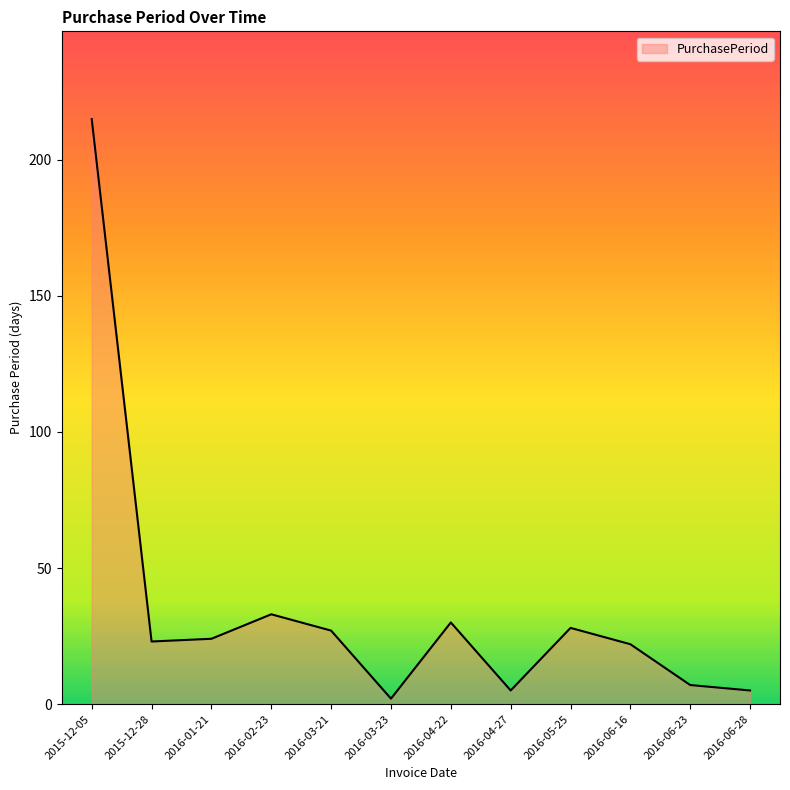

What position from the right is 2015-12-05?

12